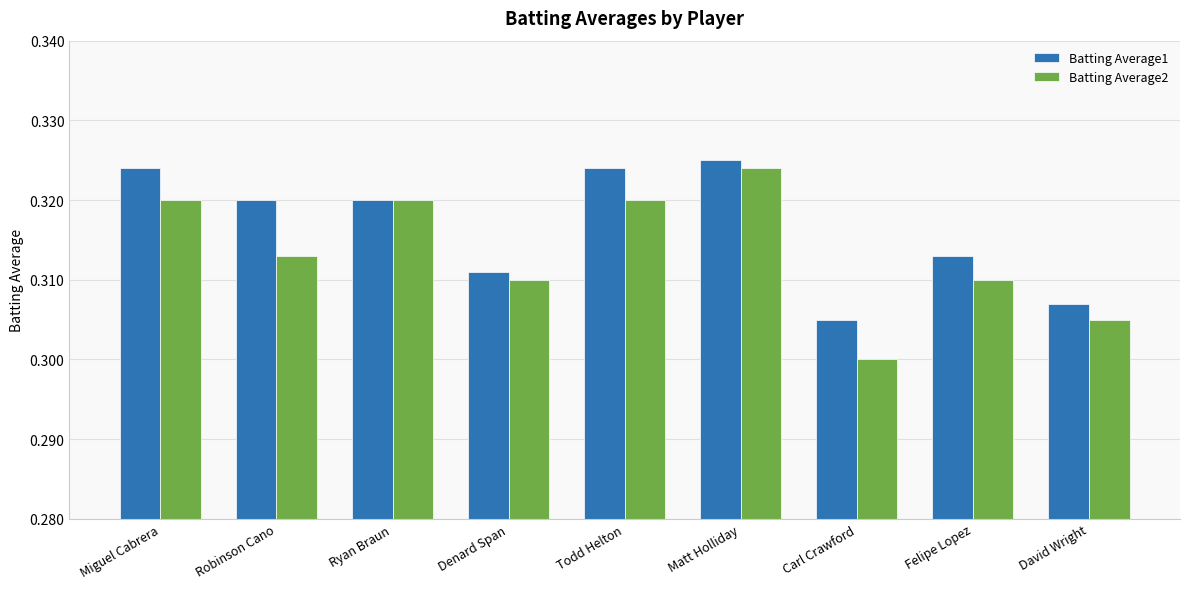

At which category does the chart reach its minimum across all series?

Carl Crawford